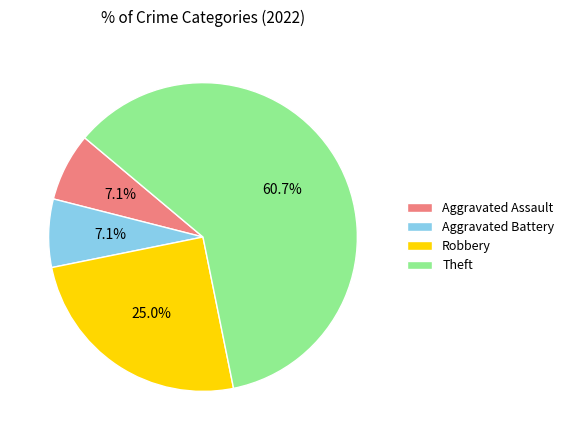

Combined, do Aggravated Assault and Aggravated Battery account for over 50%?

No